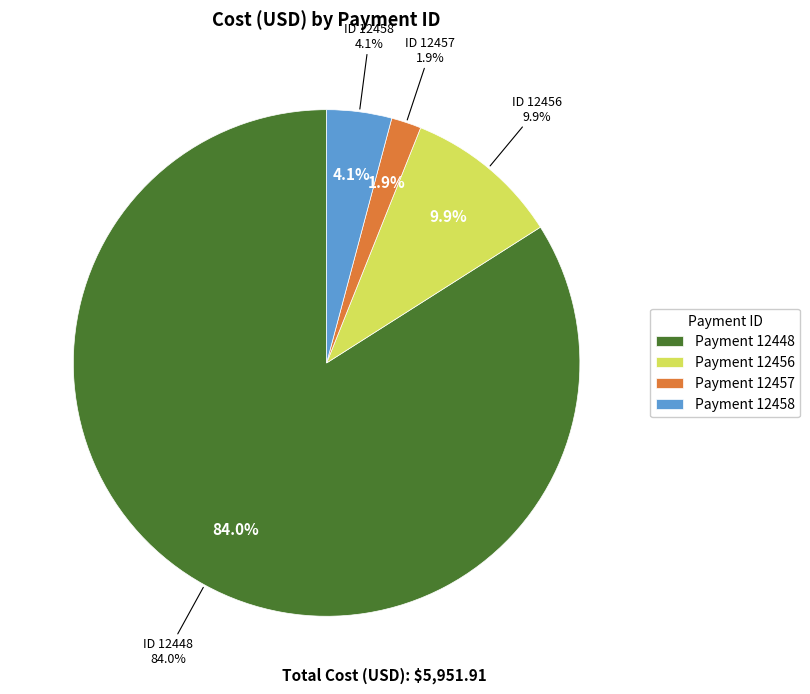

Combined, do 12458 and 12448 account for over 50%?

Yes